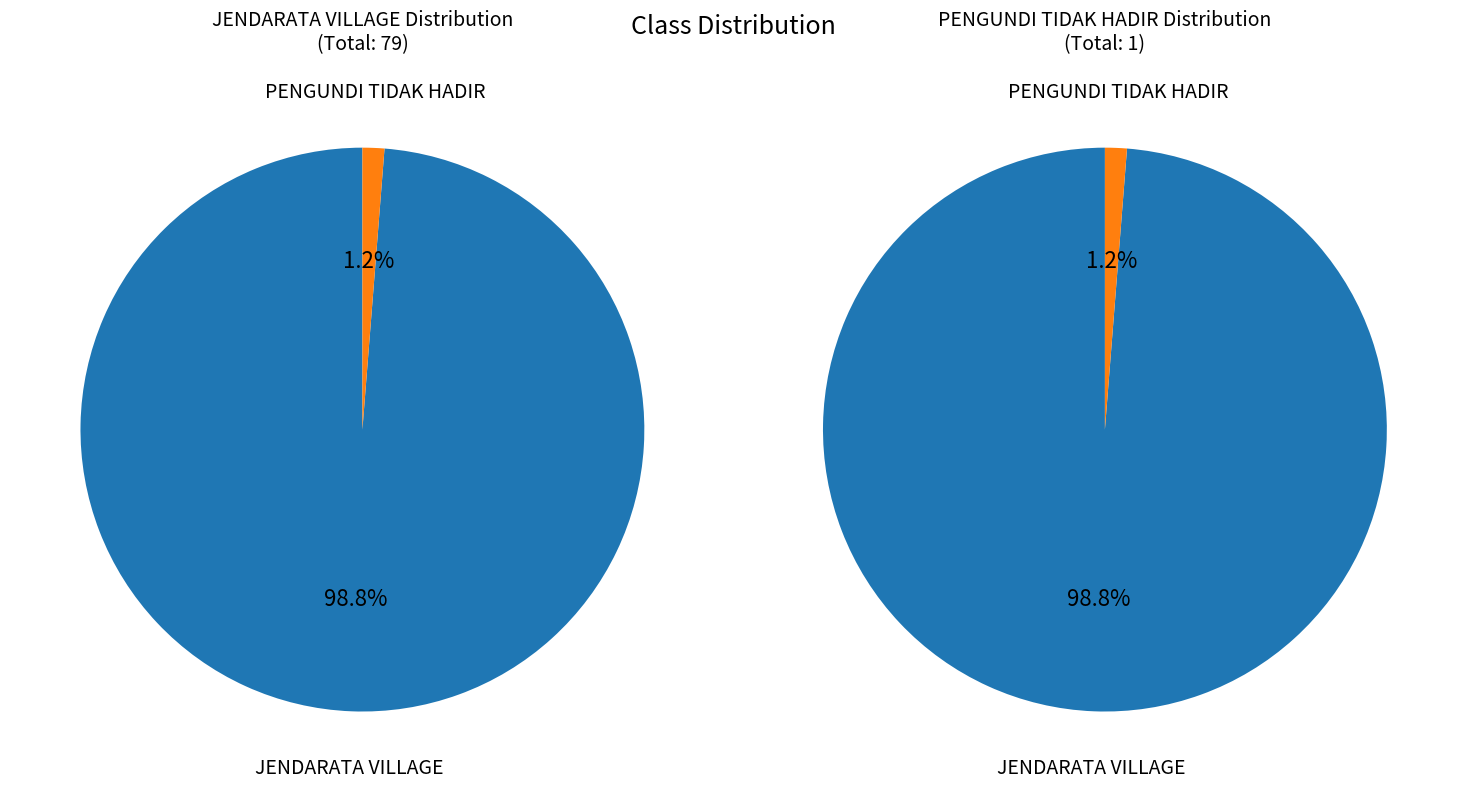

Count the number of slices in the pie.

2